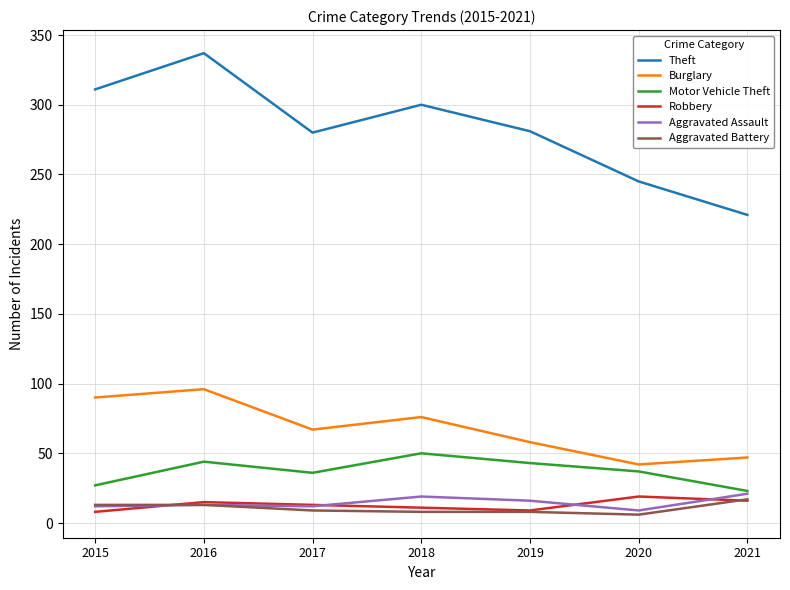

True or false: Motor Vehicle Theft and Robbery intersect in this chart.

False